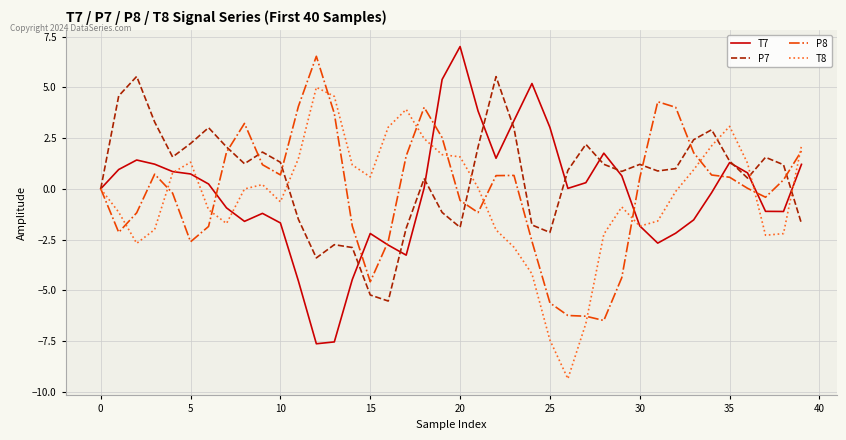

What is the highest value of the T7 series?

7.0